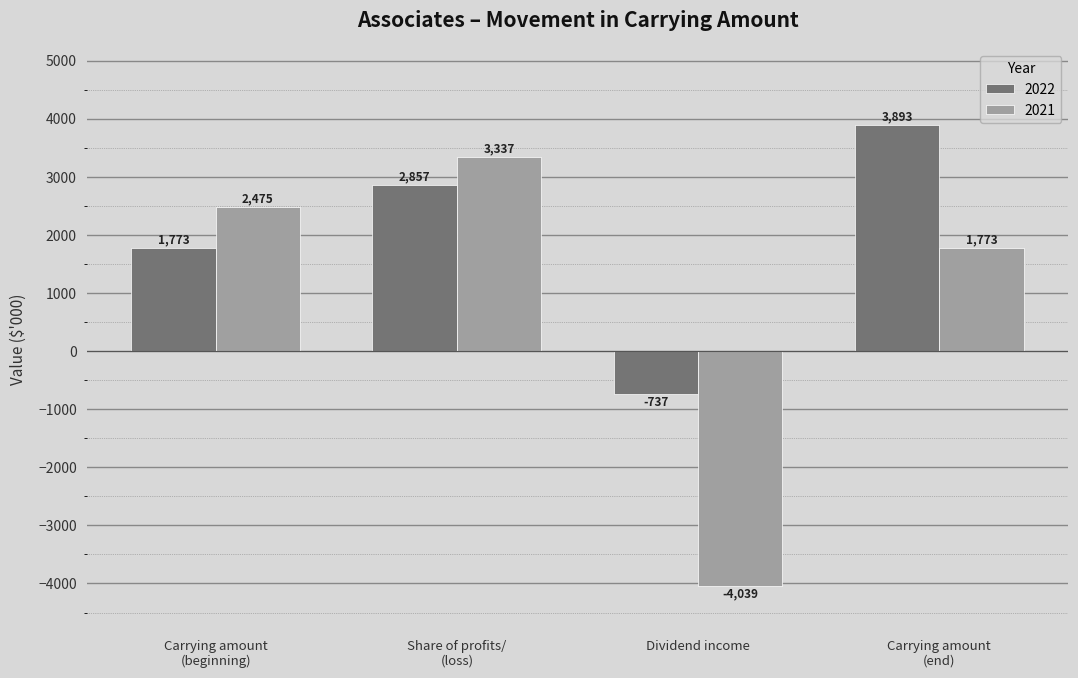

What is the difference between the 2022 values at Carrying amount
(beginning) and Carrying amount
(end)?

2120